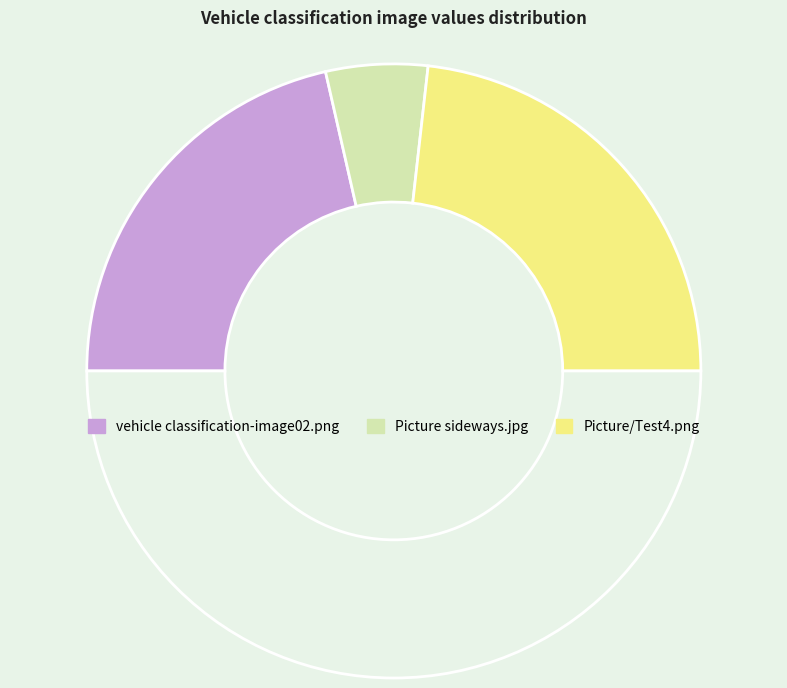

Count the number of slices in the pie.

4